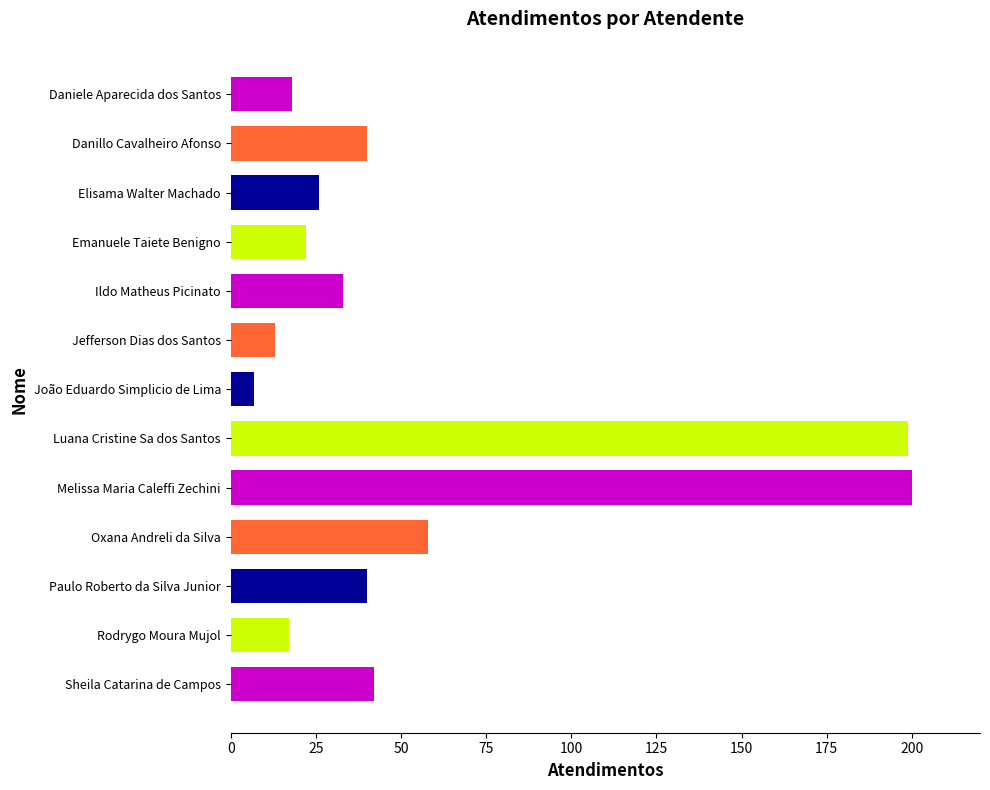

What is the difference between the maximum and minimum values?

193